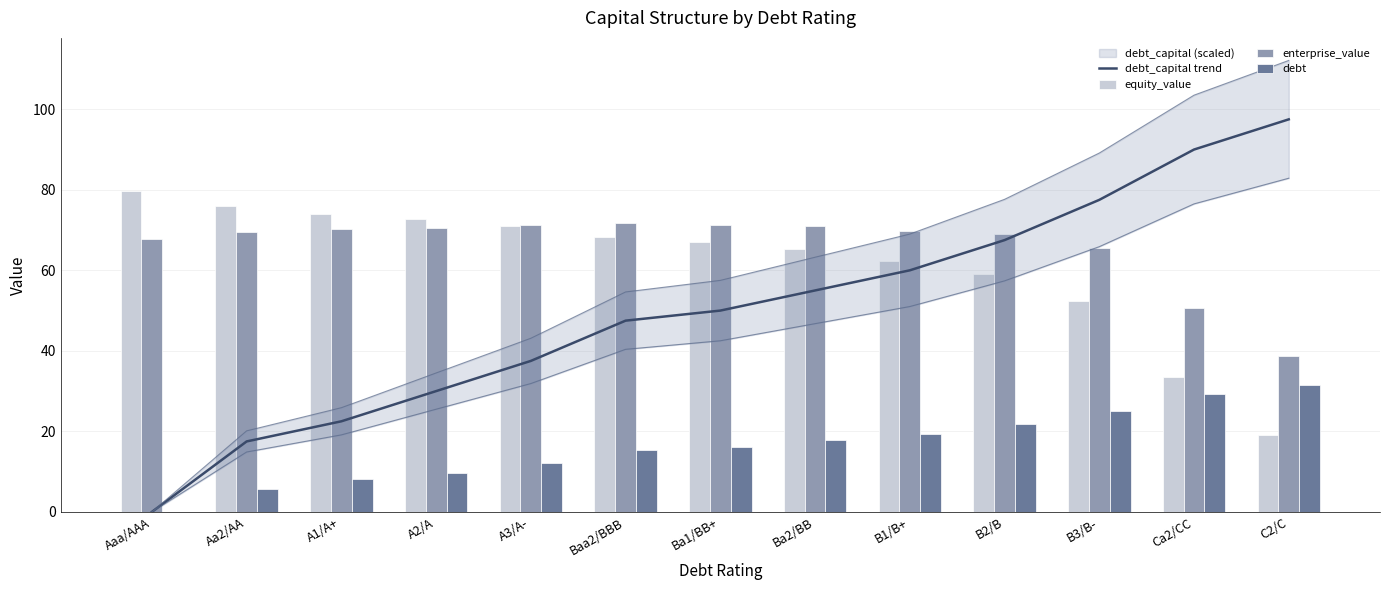

Are the bars horizontal?

No